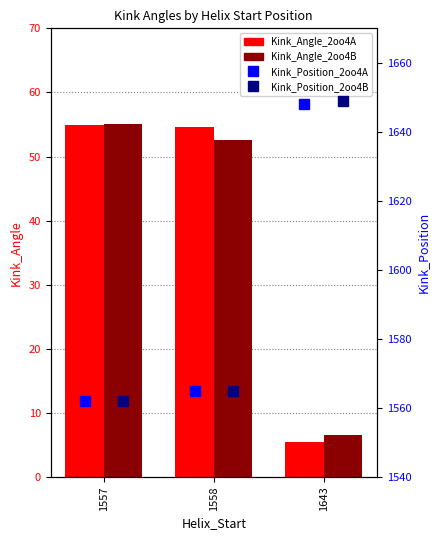

Count the number of categories in the chart.

3